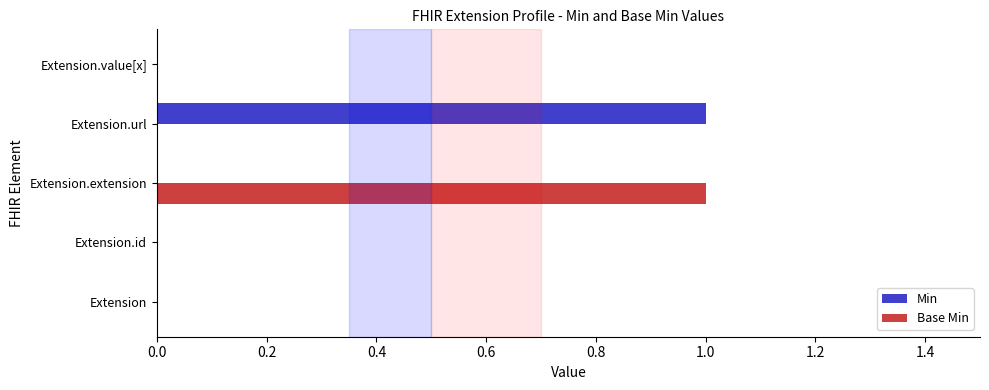

What is the sum of all Min values?

1